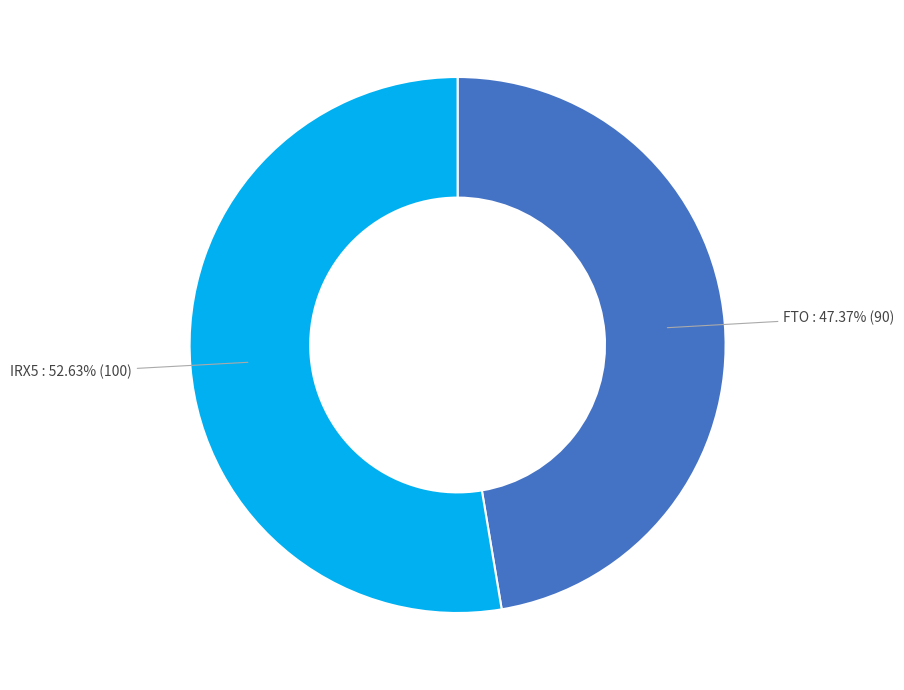

The IRX5 slice represents 53% of the pie. True or false?

True